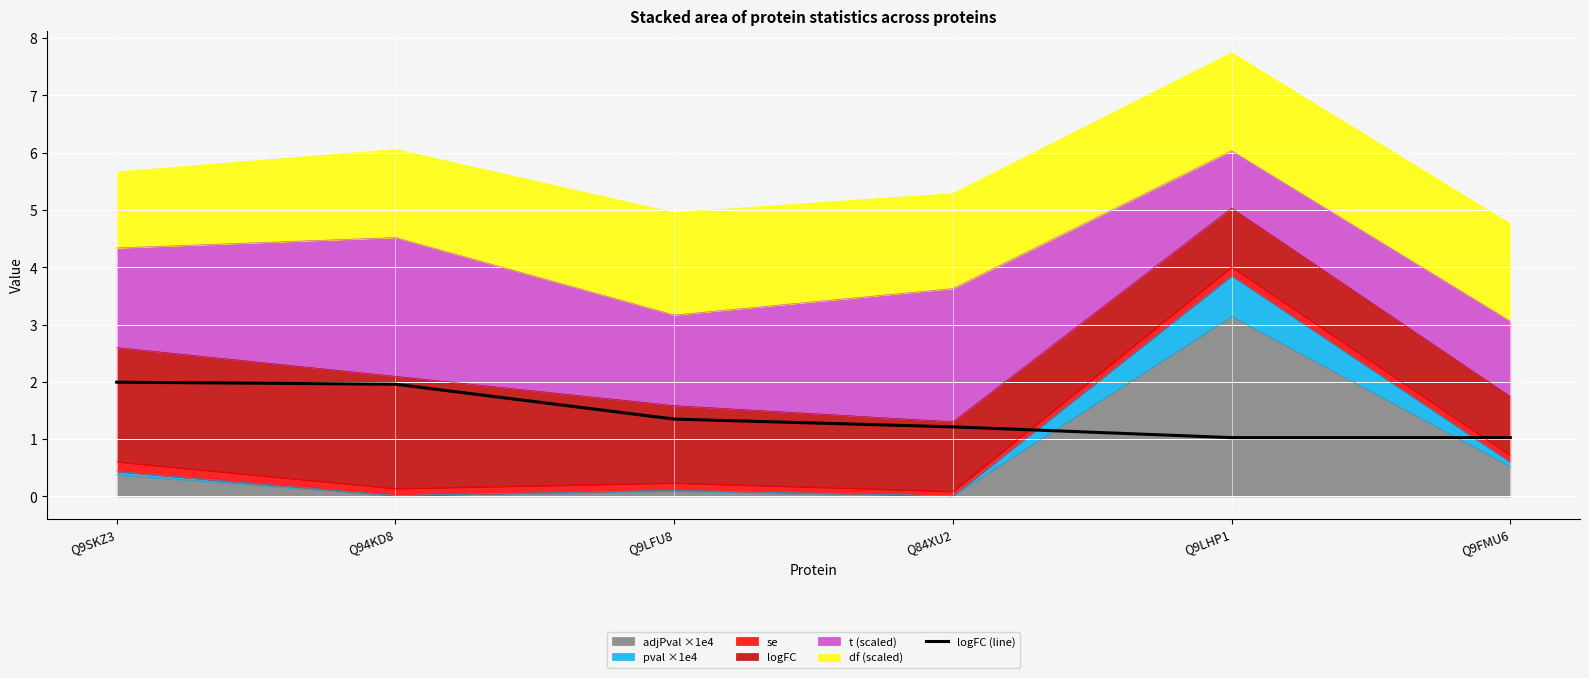

Count the number of categories in the chart.

6